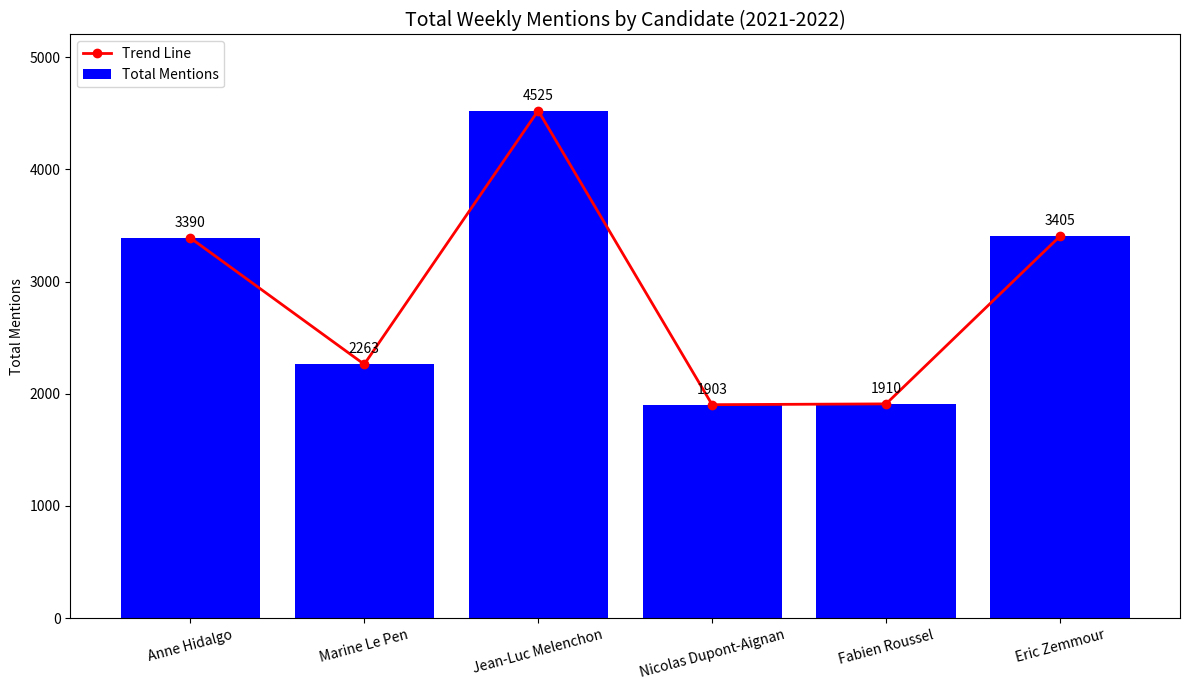

Rank the categories by Total Mentions value from highest to lowest.

Jean-Luc Melenchon, Eric Zemmour, Anne Hidalgo, Marine Le Pen, Fabien Roussel, Nicolas Dupont-Aignan